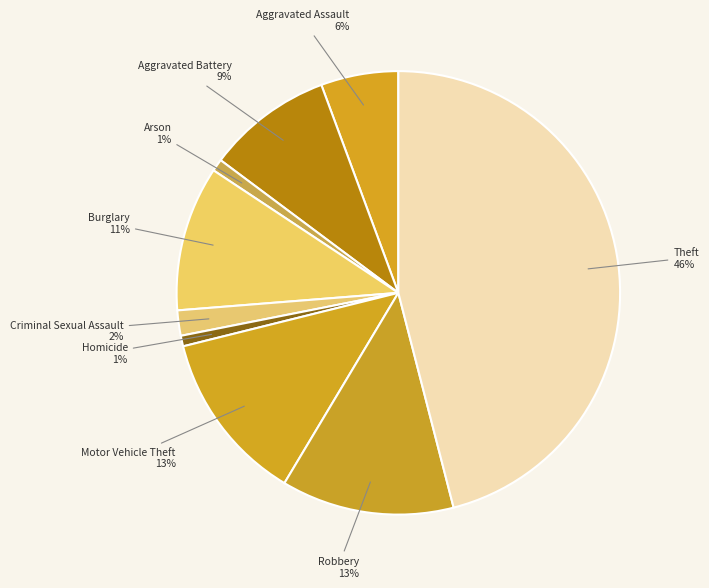

Does any single category account for the majority?

No